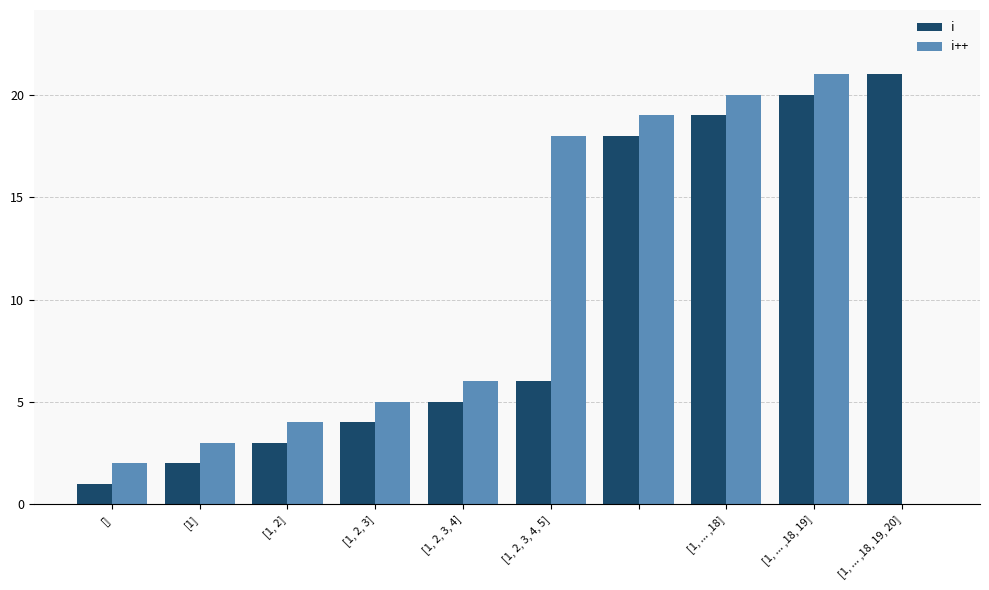

What is the sum of all i++ values?

98